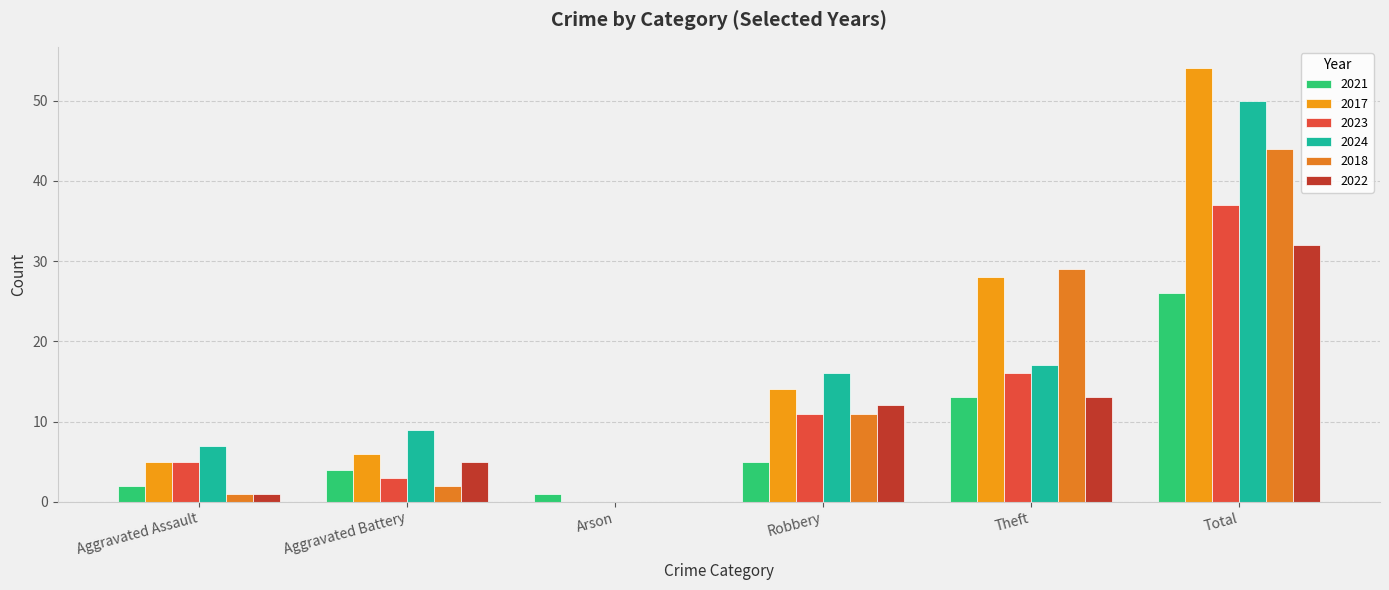

How many groups of bars are there?

6